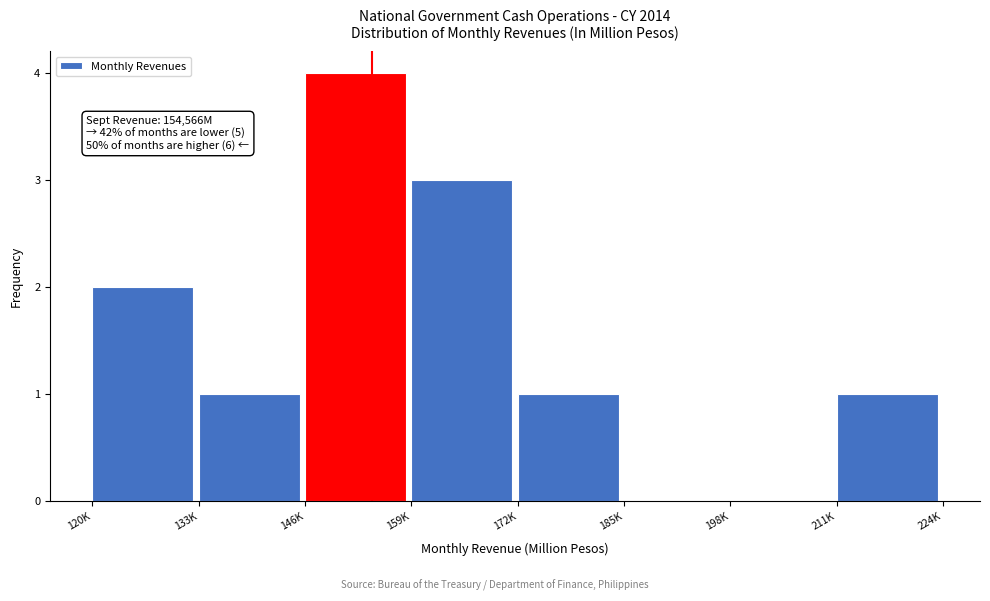

What is the ratio of the value at 211K to the value at 133K?

1.0